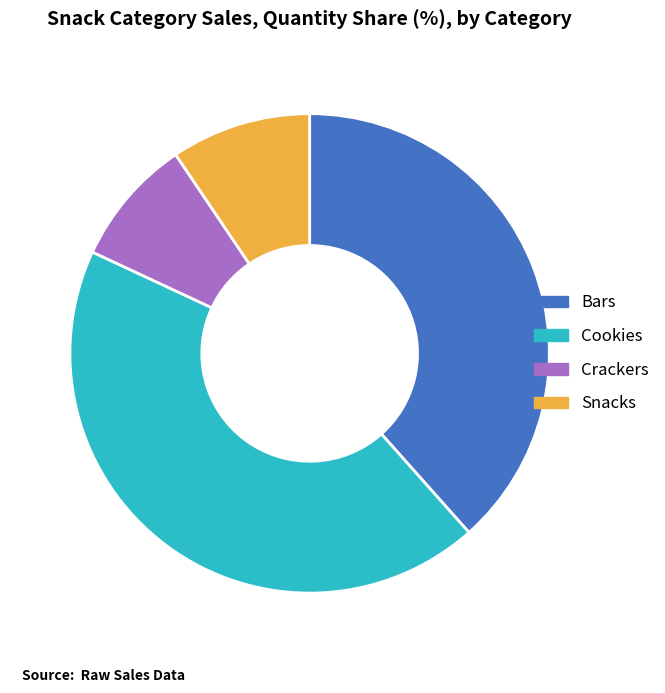

Is it true that Crackers is 9% of the pie?

True